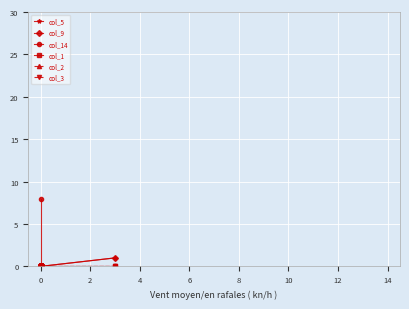

Count the number of data series in this chart.

6